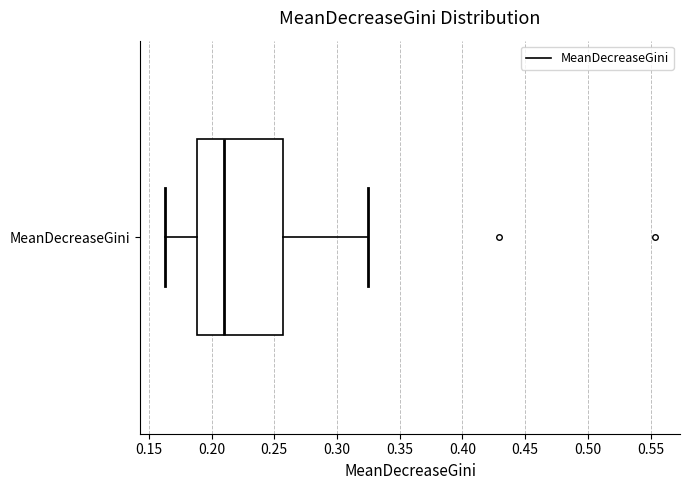

Where does the median line of the box for MeanDecreaseGini sit on the x-axis? The values are not printed on the chart, so give them approximately, as read against the axis.

0.210